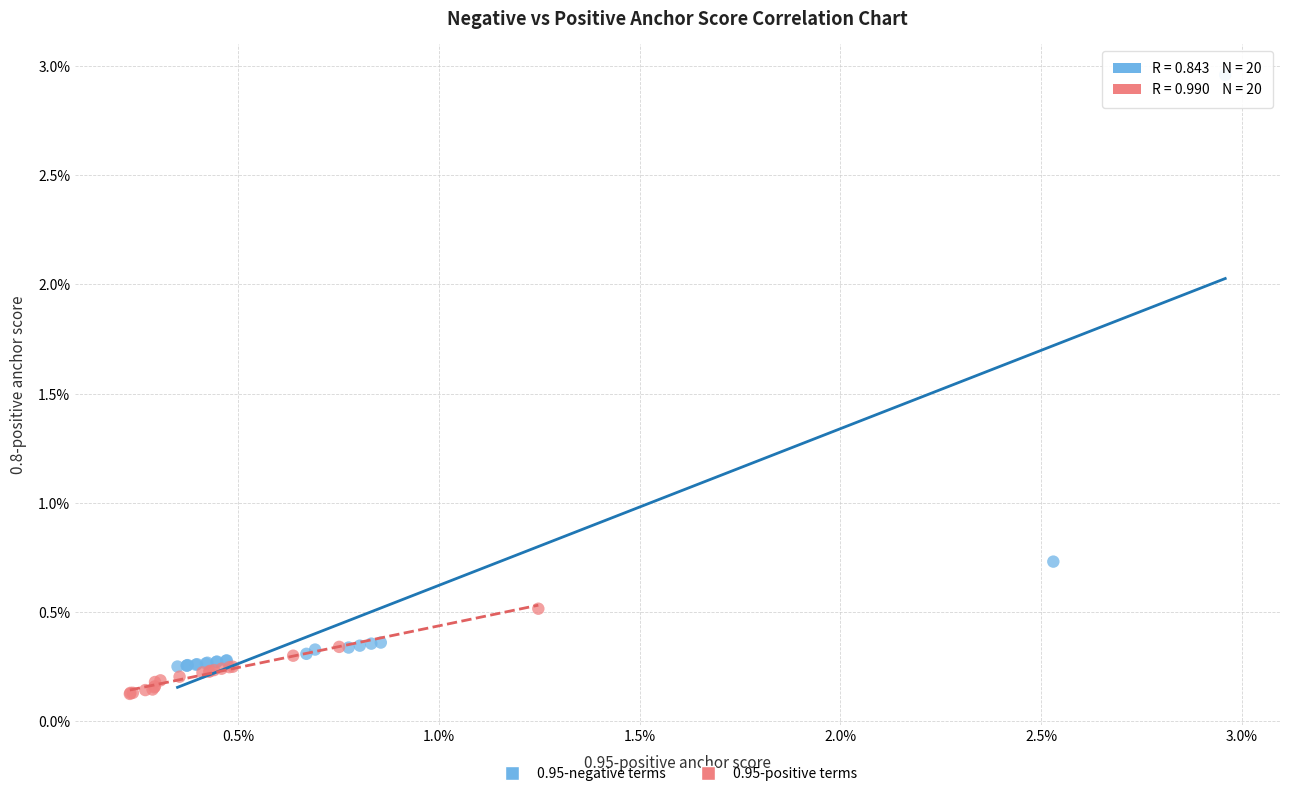

Which series reaches the minimum Y coordinate?

0.95-positive terms